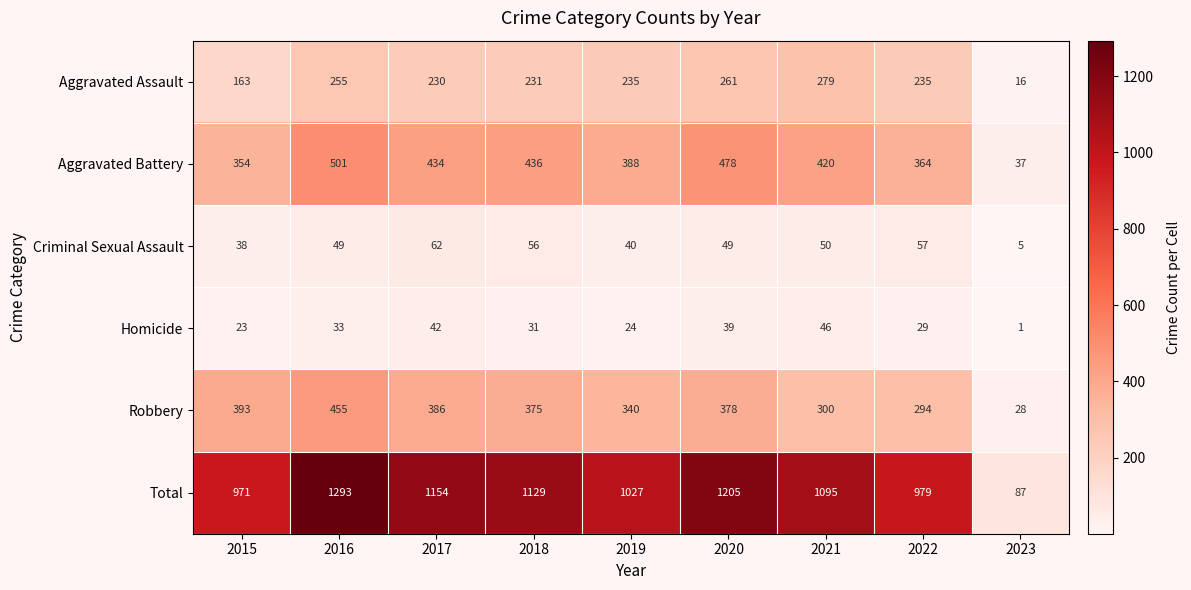

The value of Total at 2022 is 979. True or false?

True